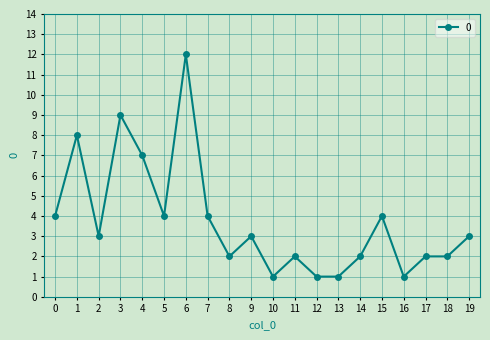

True or false: the data shows 4 at 7.

True